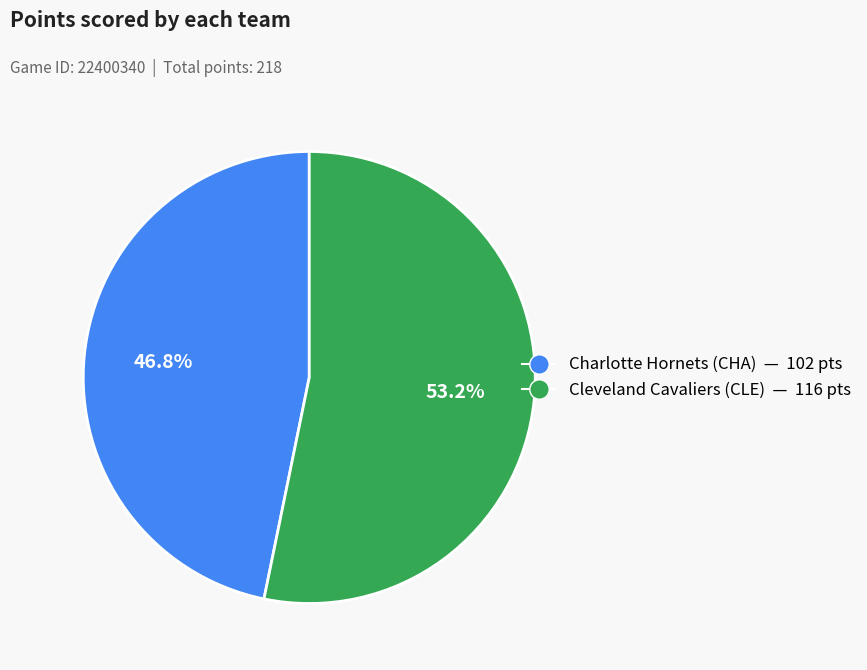

Between Charlotte Hornets and Cleveland Cavaliers, which is larger?

Cleveland Cavaliers